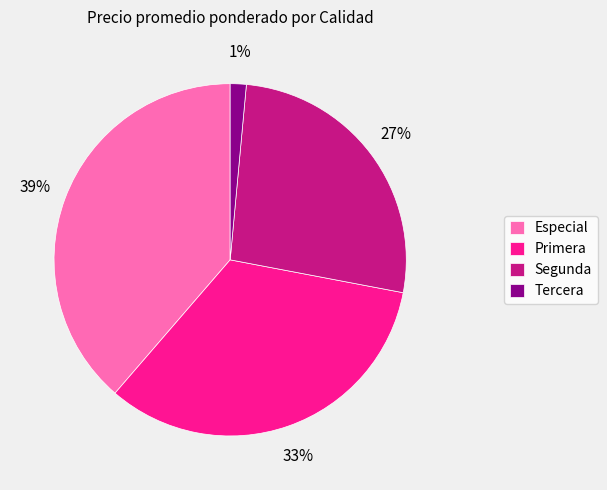

True or false: Tercera accounts for 1% of the total.

True